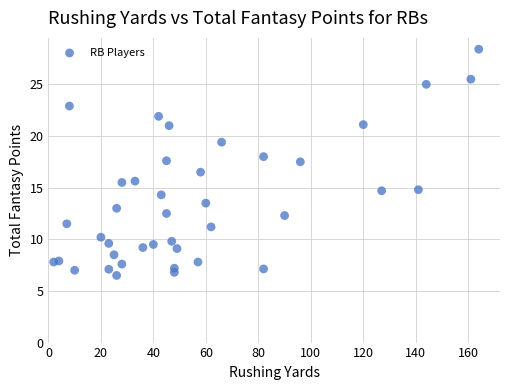

What is the range of Y values (max minus min)?

21.9